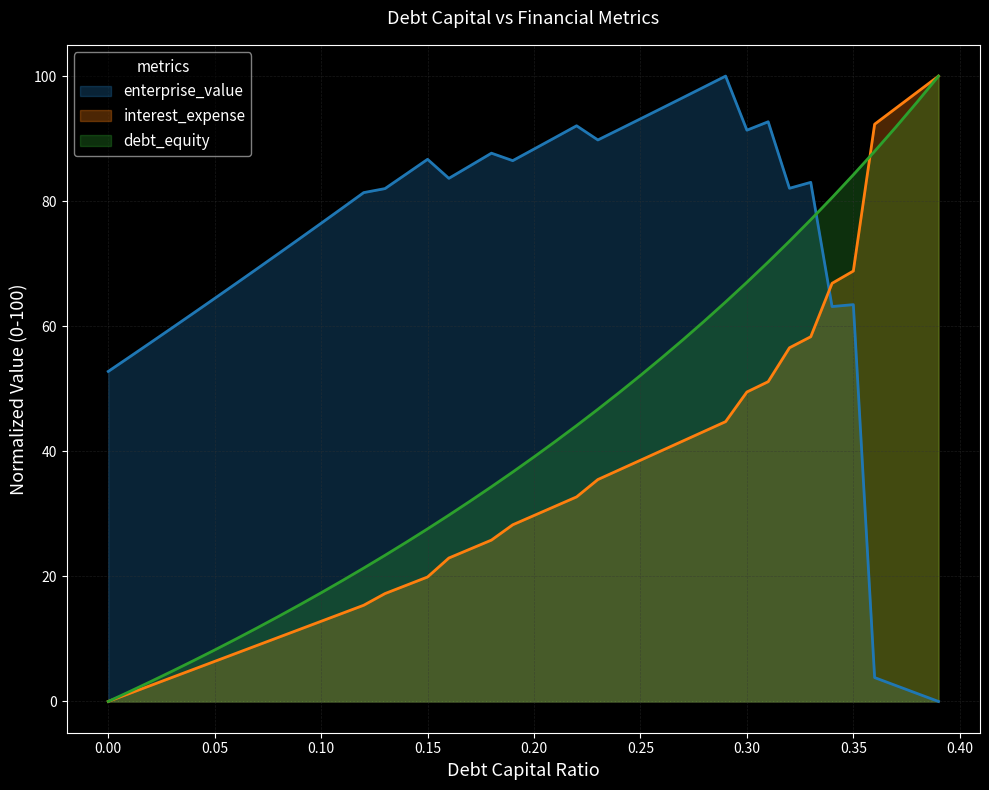

What is the average value of the enterprise_value series?

72.1